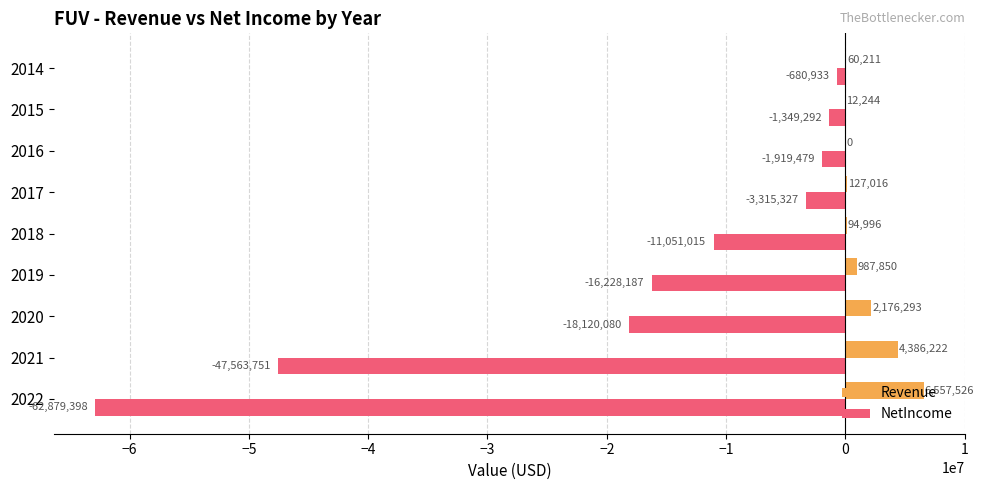

How many data points does each series have?

9